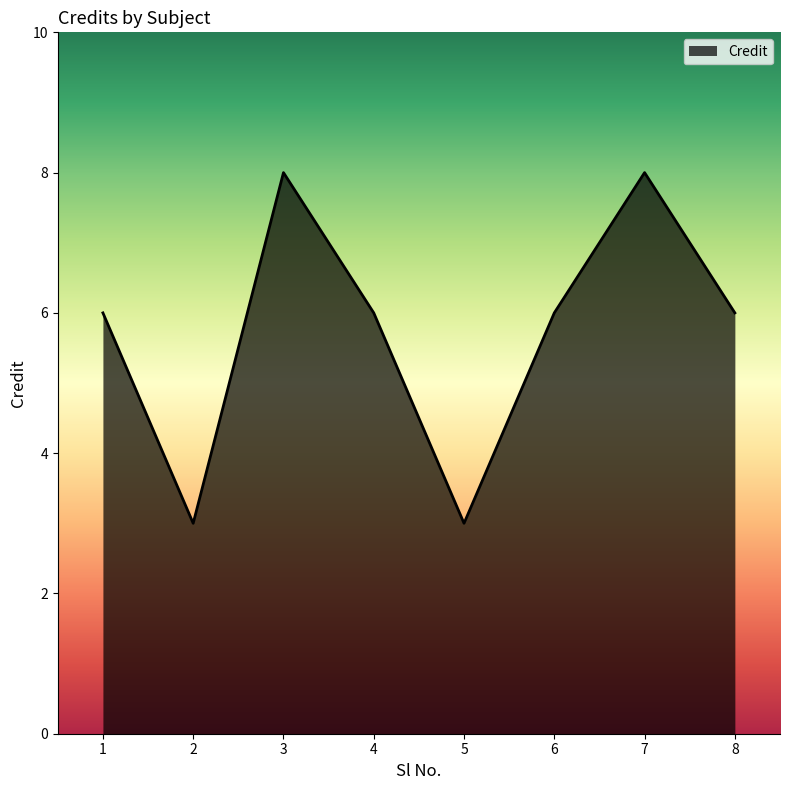

What is the approximate value at 5?

3